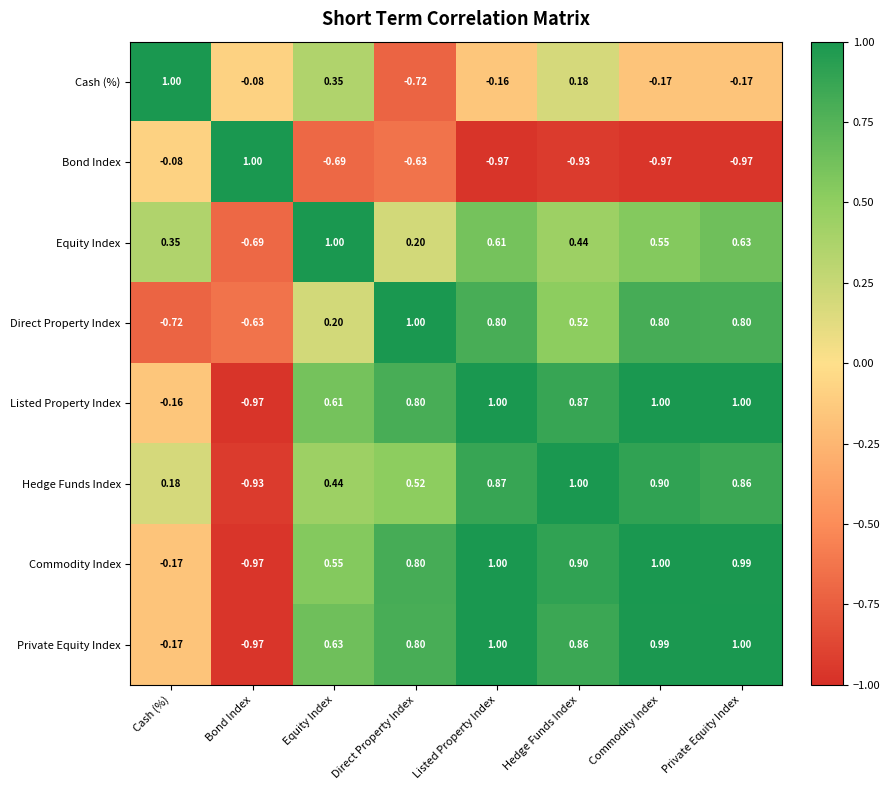

Which series has the largest total across all categories?

Listed Property Index